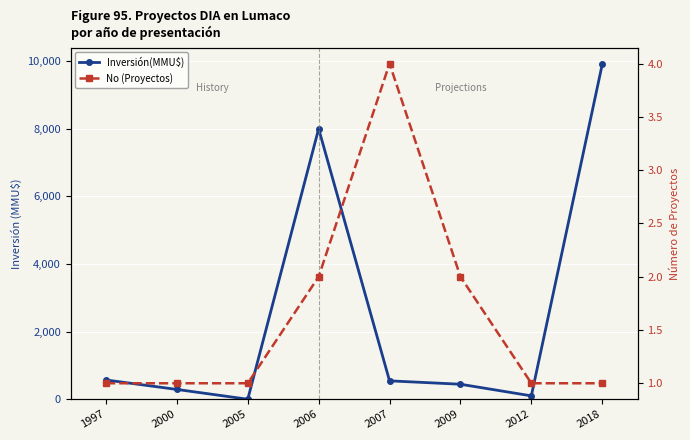

Between 2000 and 2006, which is larger?

2006